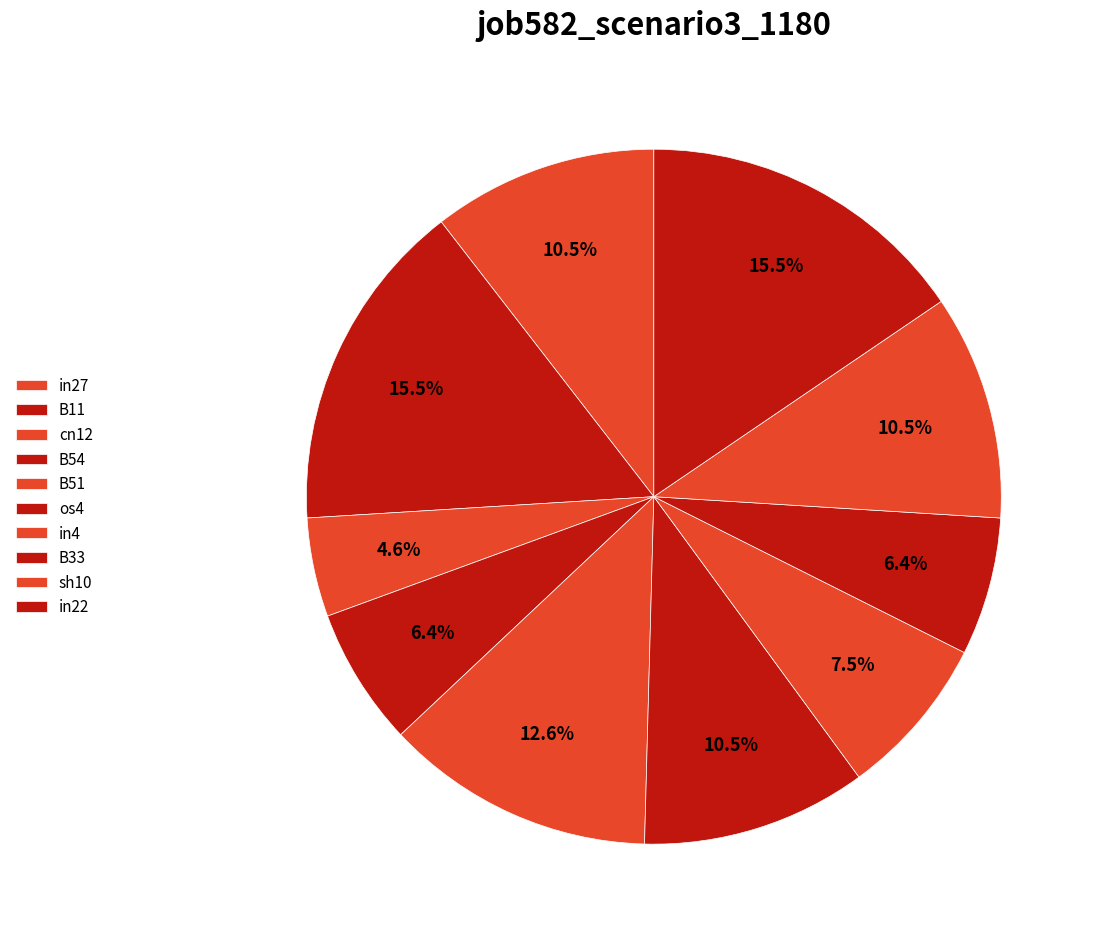

Count the number of slices in the pie.

10